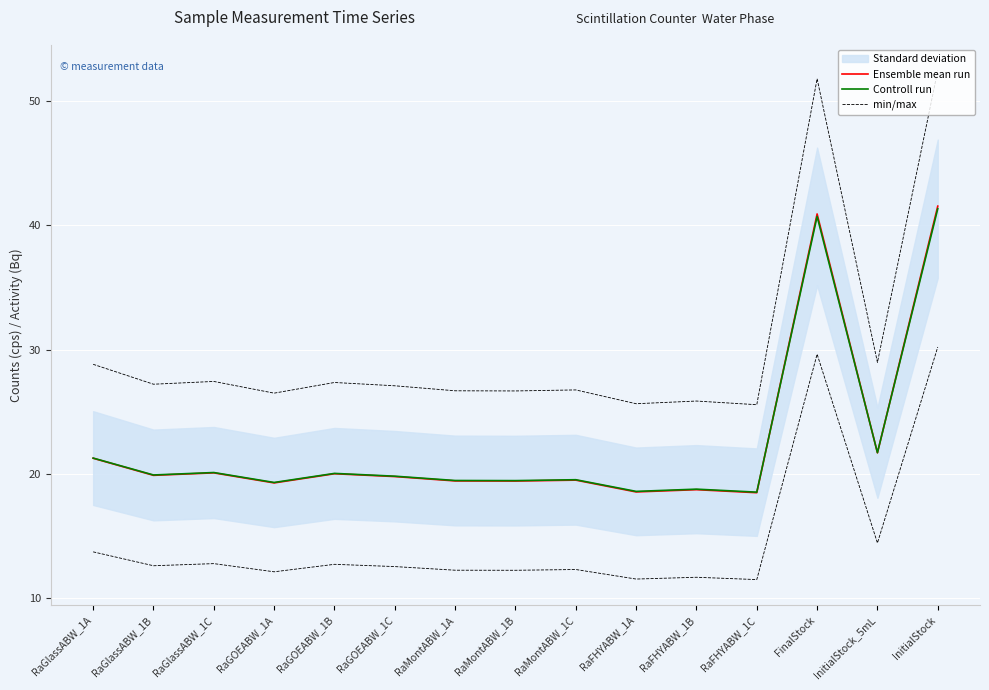

What is the difference between the maximum and minimum values in the min/max series?

26.9